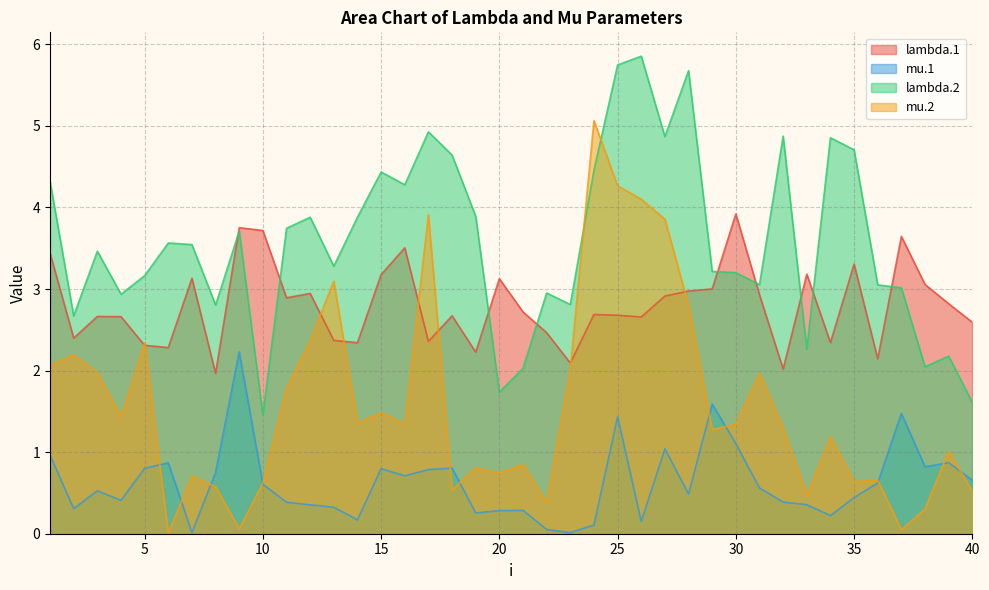

How many series are shown in this chart?

4